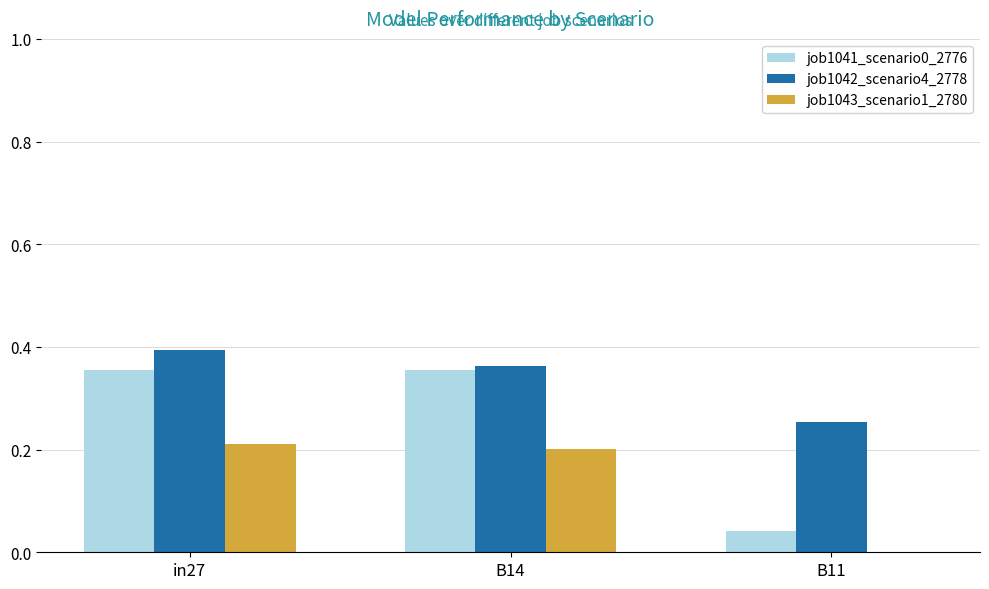

What is the sum of all job1042_scenario4_2778 values?

1.0